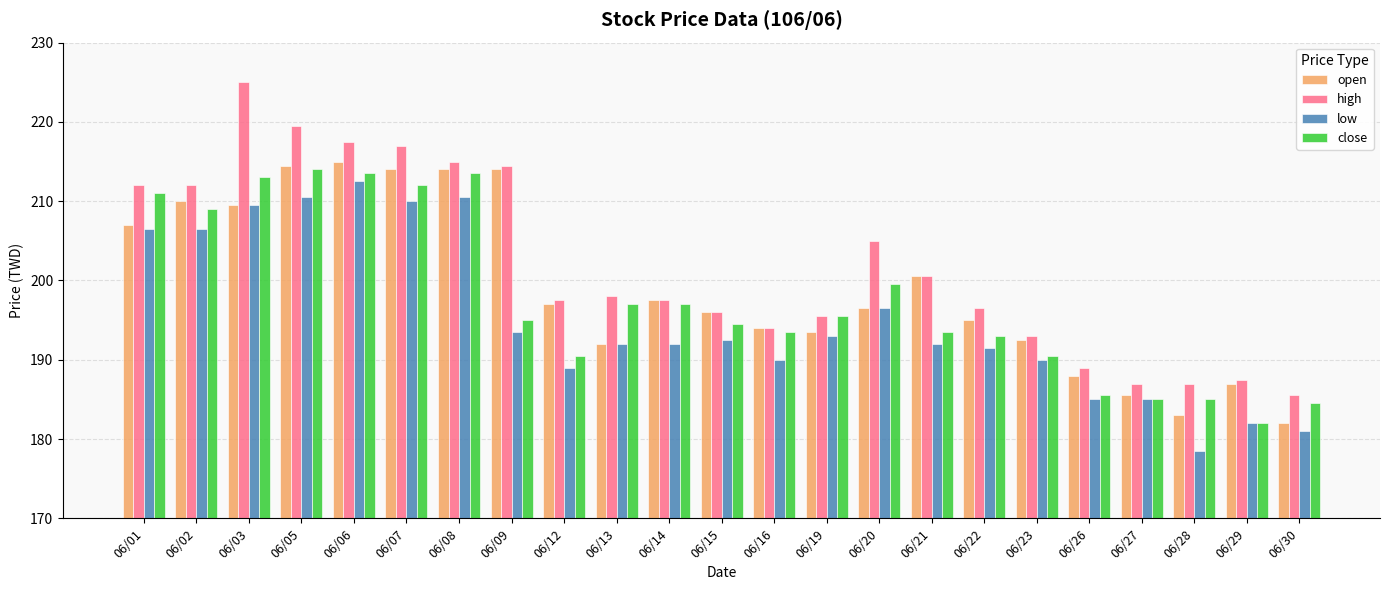

What is the value of the low bar at the 2nd from the left?

206.5